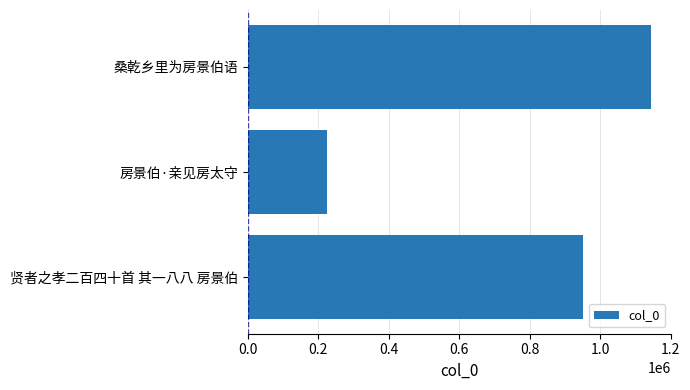

Reading bottom to top, list all the values displayed in this chart.

贤者之孝二百四十首 其一八八 房景伯=952005	房景伯·亲见房太守=223799	桑乾乡里为房景伯语=1145184